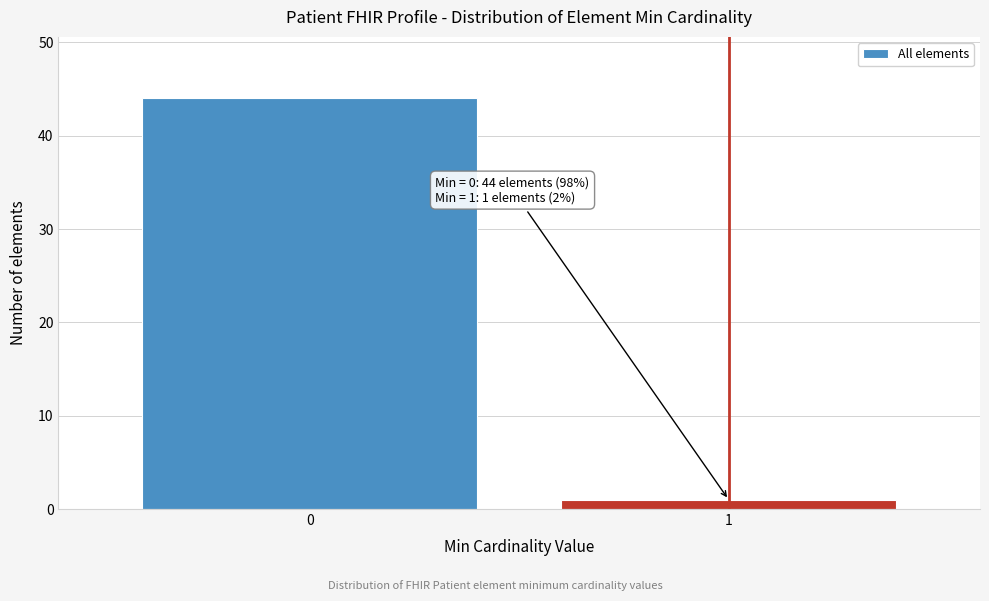

Reading right to left, what are all the values shown in this chart?

1	44